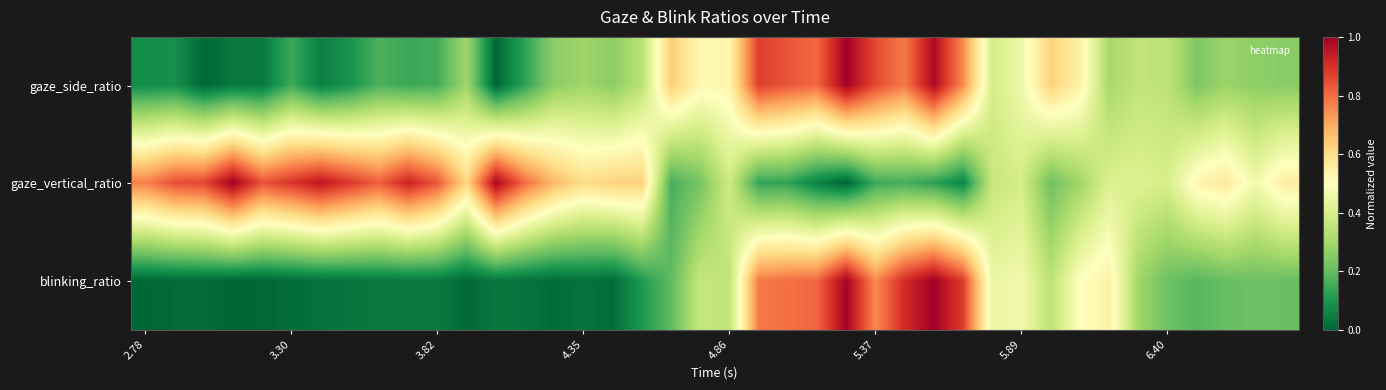

Count the number of data series in this chart.

3